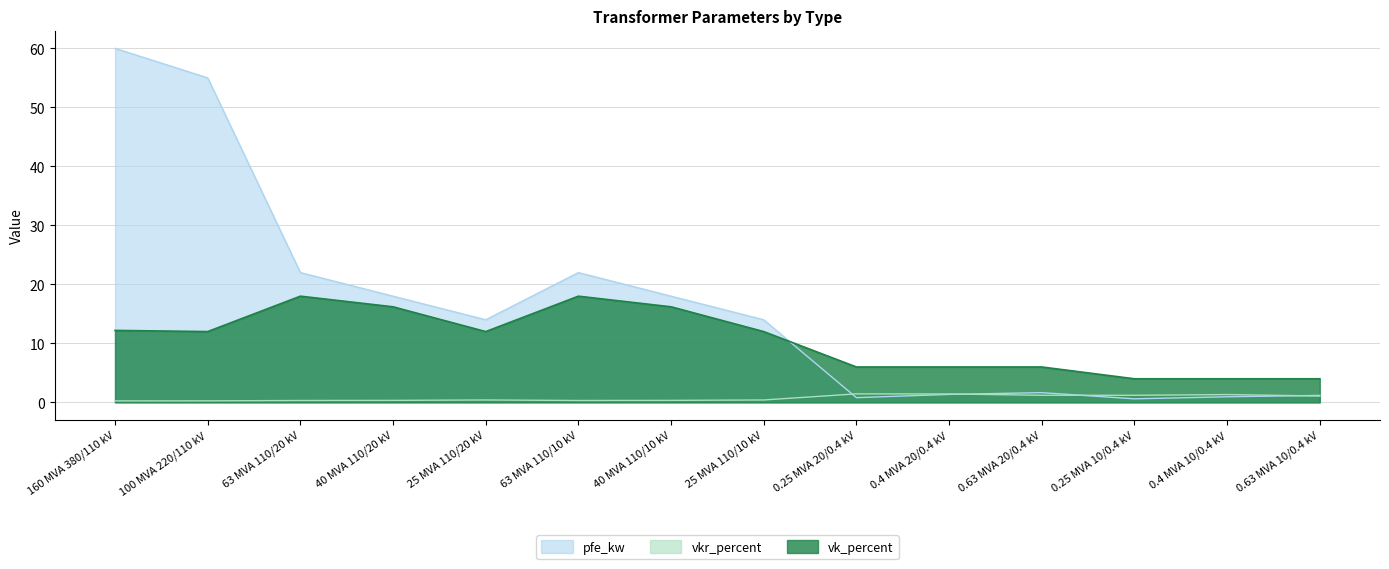

Which label corresponds to the largest value in the chart?

160 MVA 380/110 kV